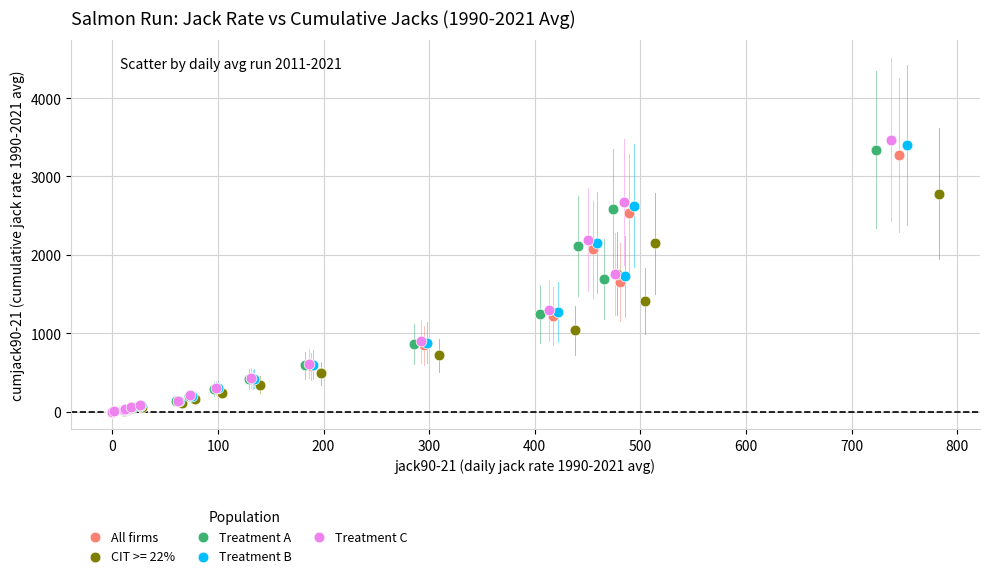

Which series has the widest spread of Y values?

Treatment C